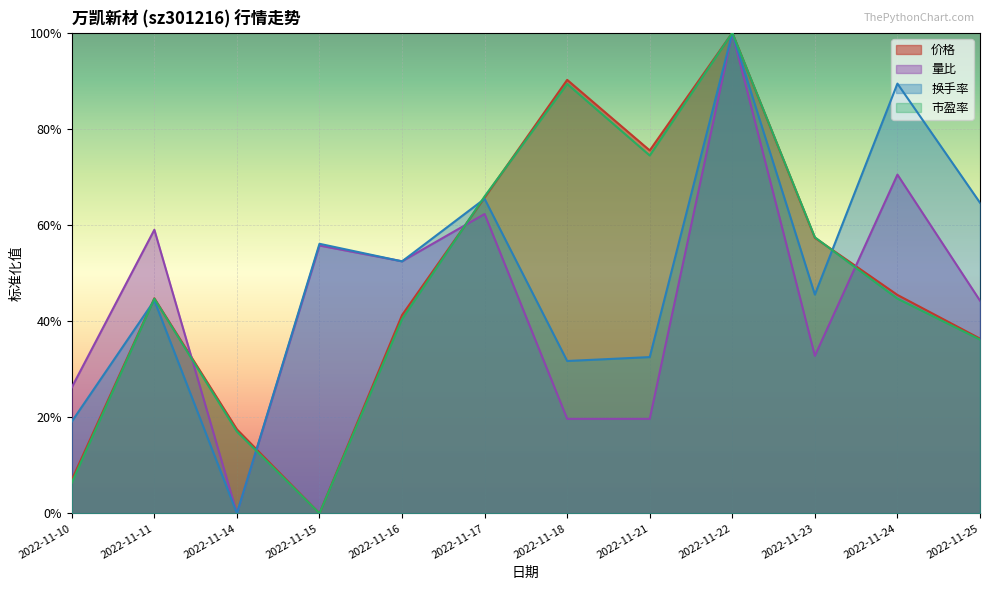

Rank the categories by 量比 value from lowest to highest.

2022-11-14, 2022-11-18, 2022-11-21, 2022-11-10, 2022-11-23, 2022-11-25, 2022-11-16, 2022-11-15, 2022-11-11, 2022-11-17, 2022-11-24, 2022-11-22